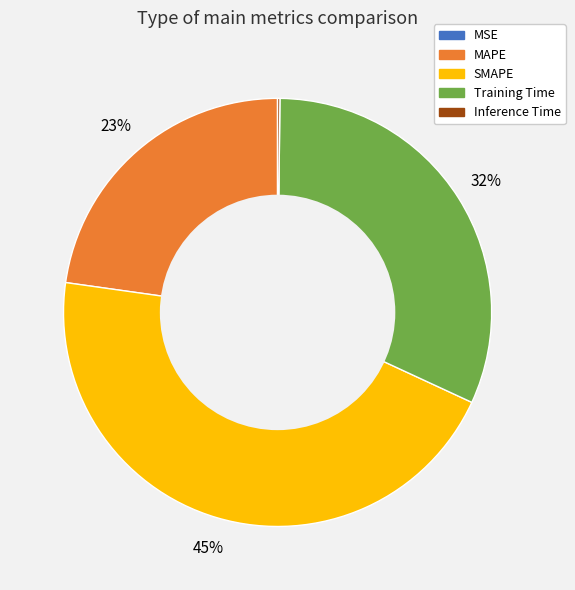

Between Training Time and SMAPE, which is larger?

SMAPE